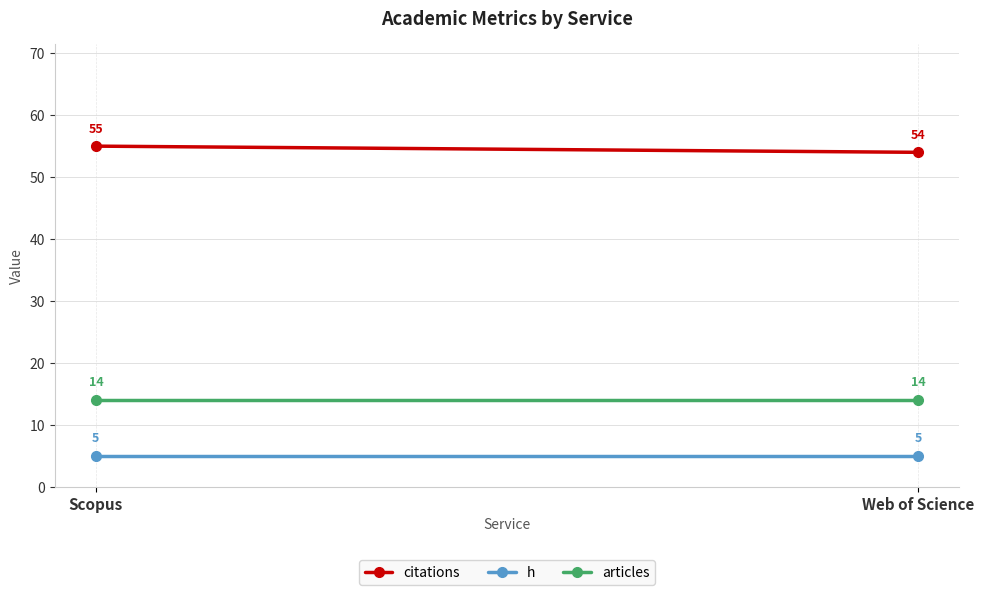

What is the difference between the highest and lowest values at Scopus?

50